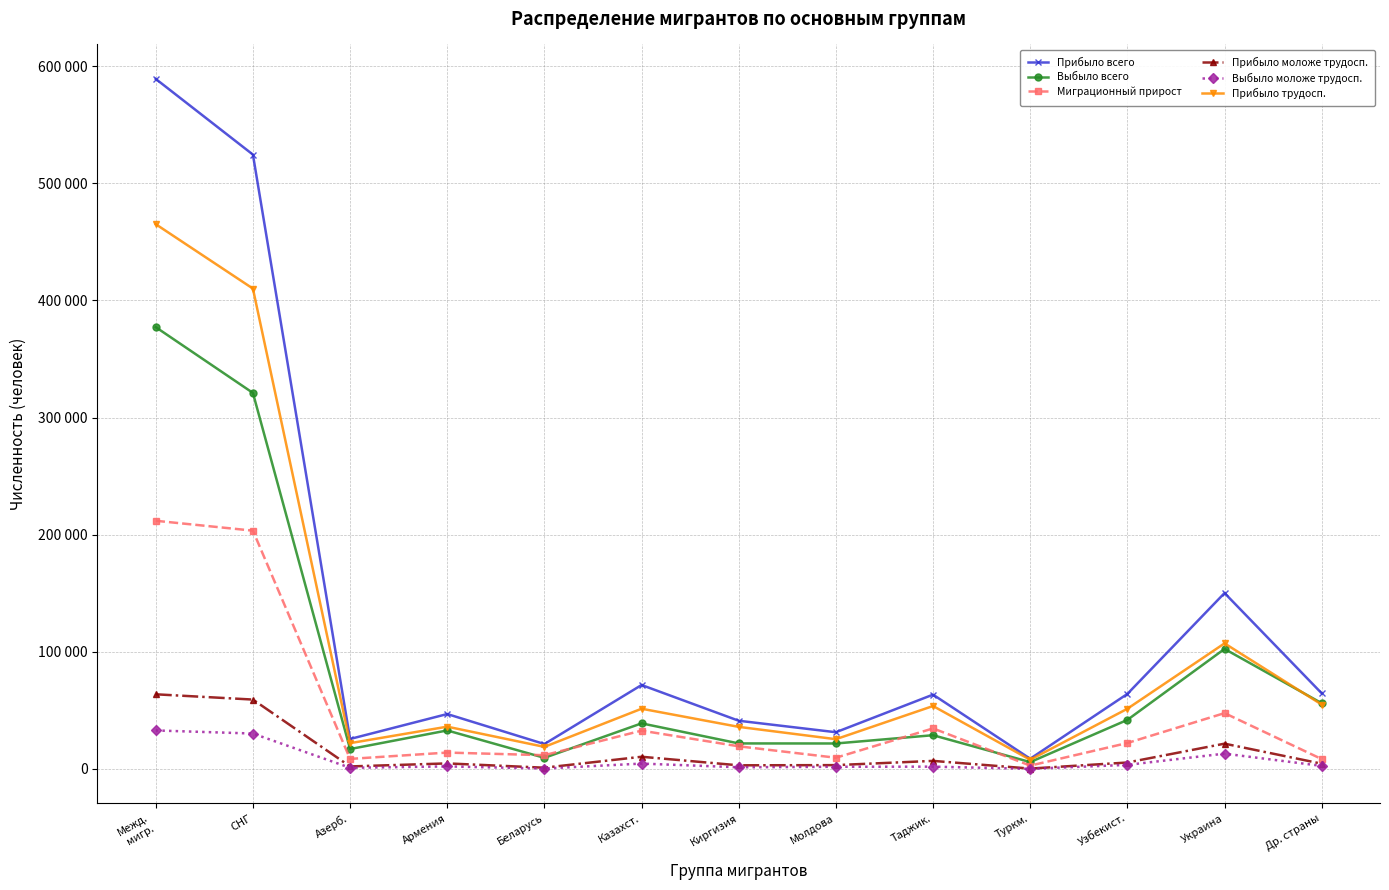

The value of Миграционный прирост at СНГ is 365578. True or false?

False